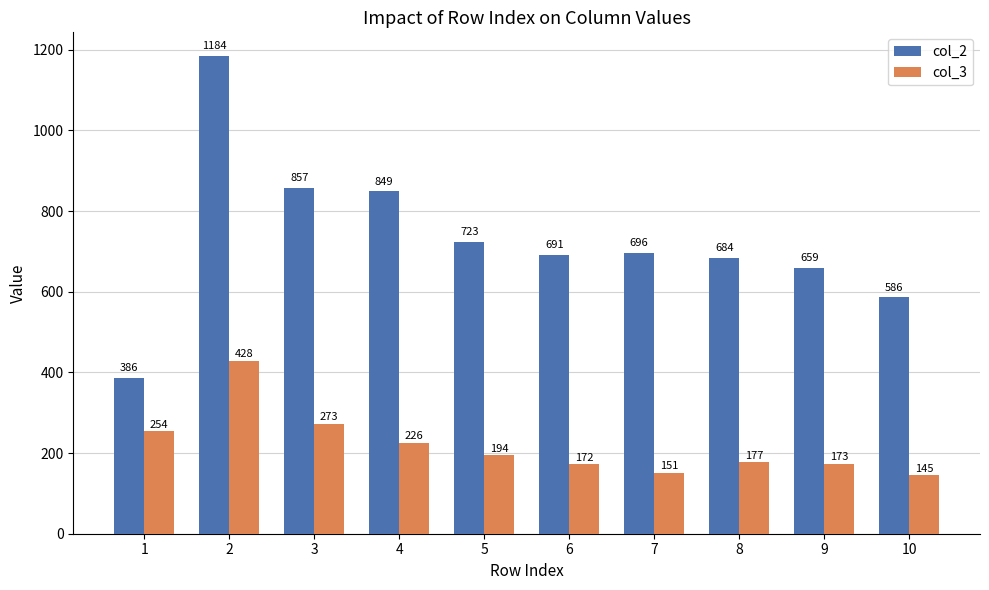

Reading left to right, extract all data points from this chart.

col_2: 1=386	2=1184	3=857	4=849	5=723	6=691	7=696	8=684	9=659	10=586
col_3: 1=254	2=428	3=273	4=226	5=194	6=172	7=151	8=177	9=173	10=145